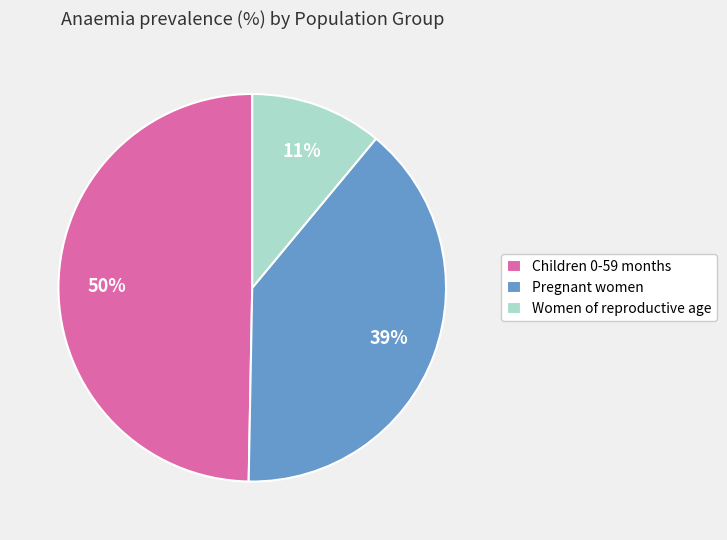

Which category has the biggest portion of the pie?

Children 0-59 months